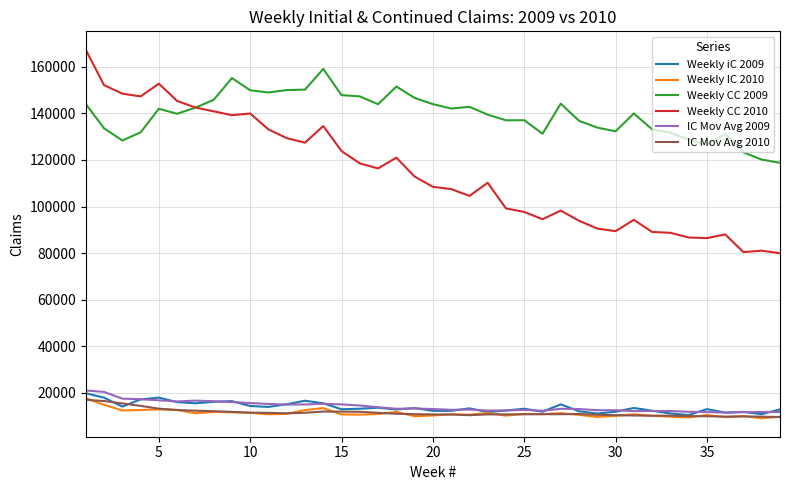

True or false: IC Mov Avg 2009 and Weekly CC 2010 intersect in this chart.

False